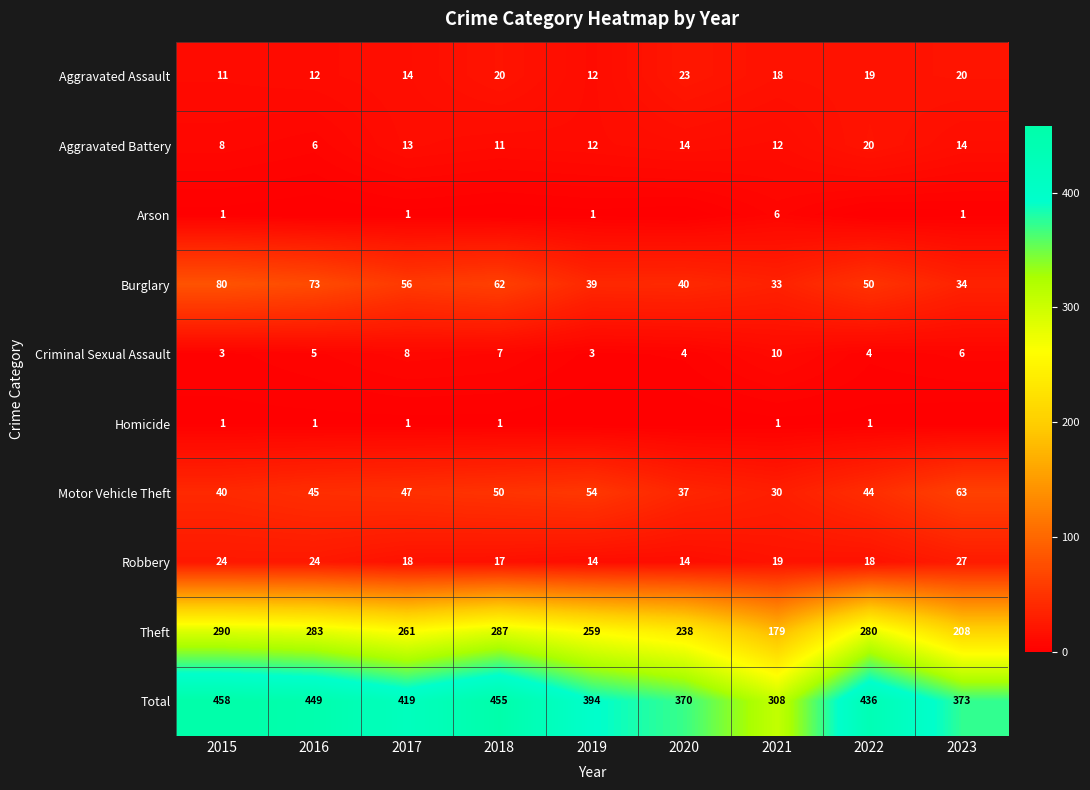

At which label is Aggravated Battery closest to 13?

2017